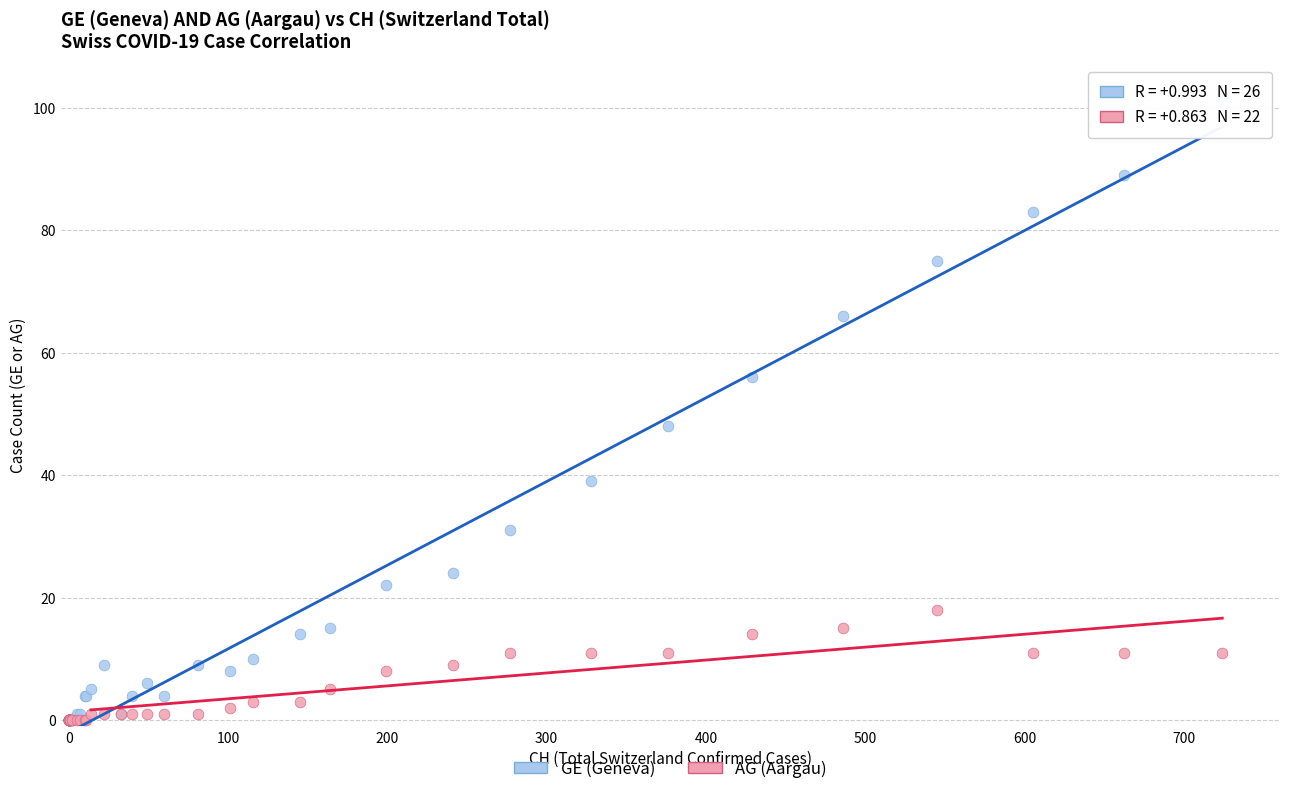

Across all series, what Y value is closest to 51?

48